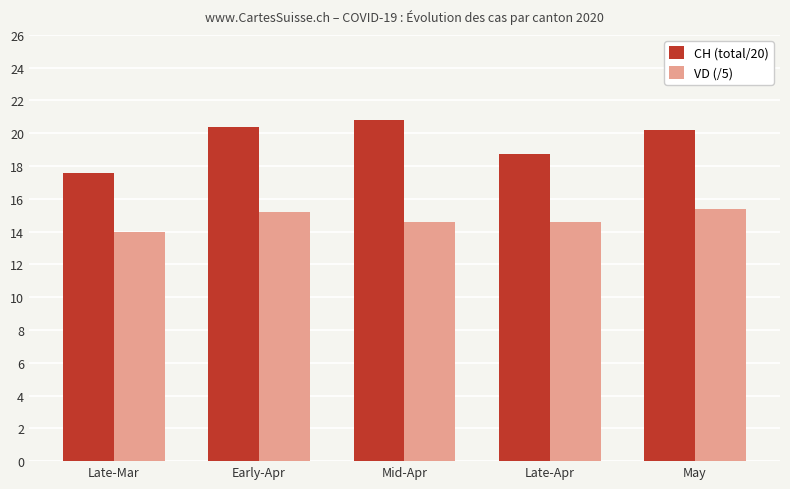

How many data points in VD (/5) are above 14?

4